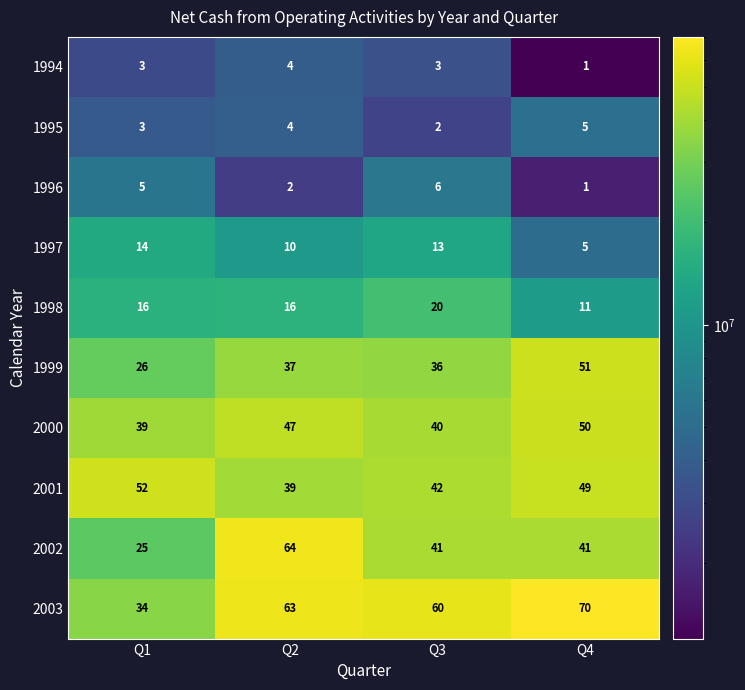

What is the average value of the 2002 series?

43